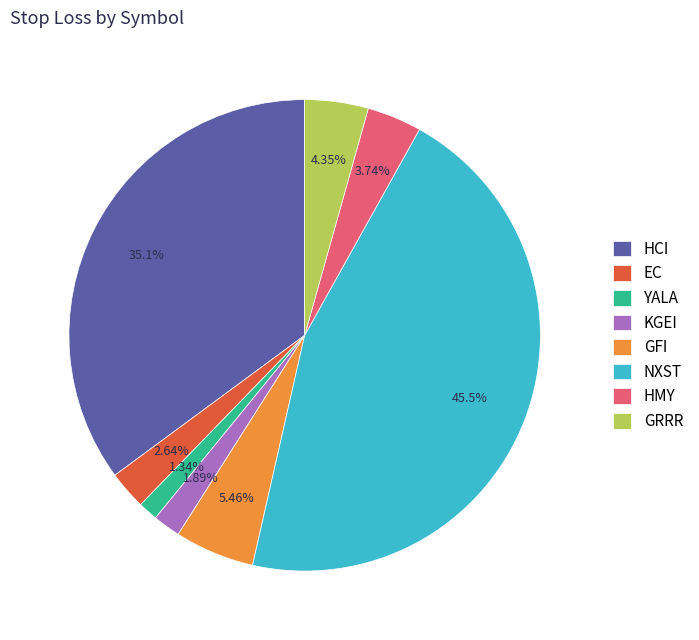

To the nearest percent, what portion does KGEI represent?

2%